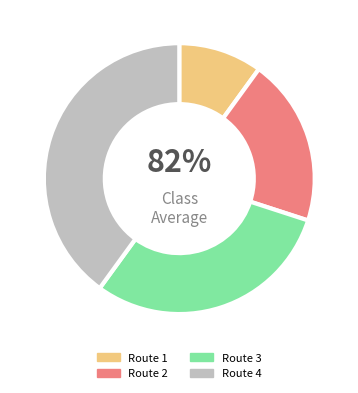

What percentage is NOT represented by Route 2?

80.0%